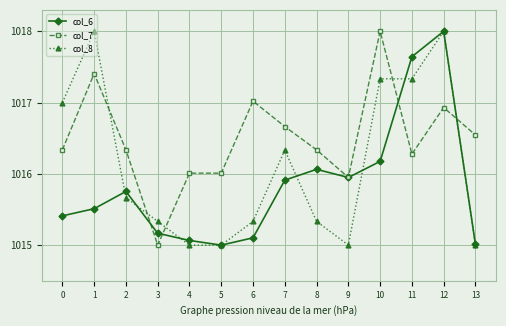

Between 7 and 8, which series saw the biggest shift?

col_8